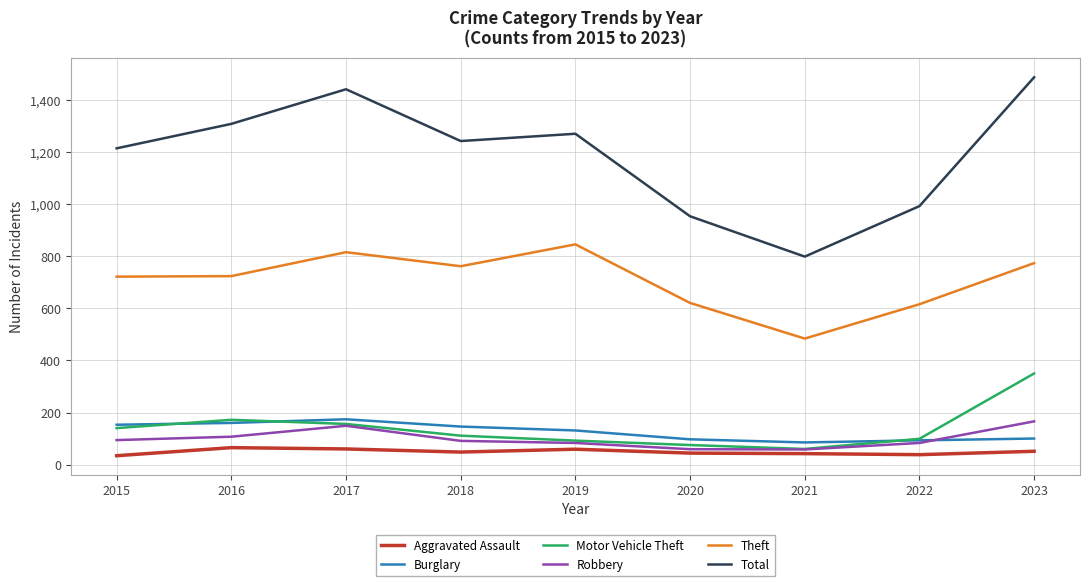

What is the minimum value shown in the chart?

34